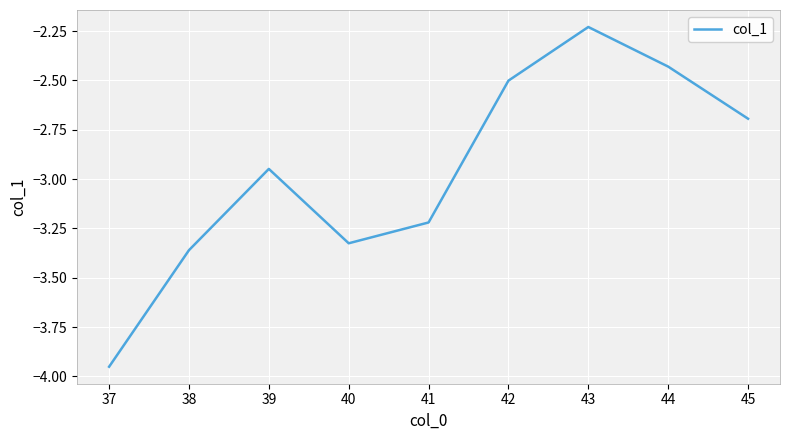

What is the difference between the maximum and minimum values?

1.7